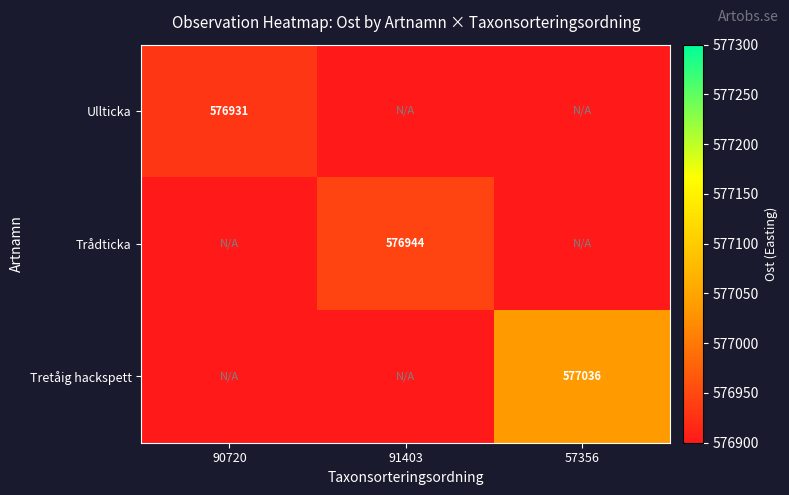

The value of Tretåig hackspett at 57356 is 910928. True or false?

False